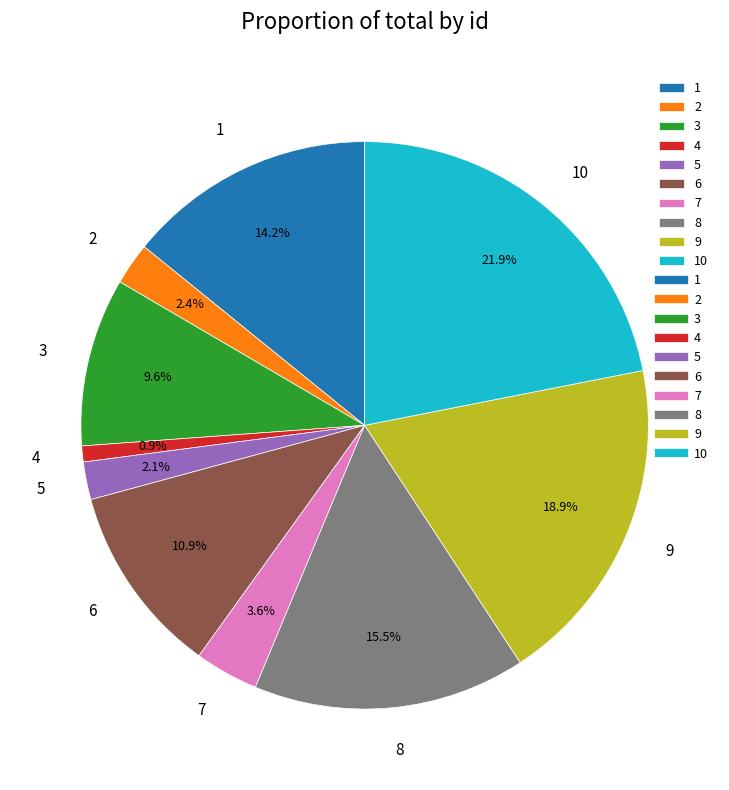

How many slices are in this pie chart?

10